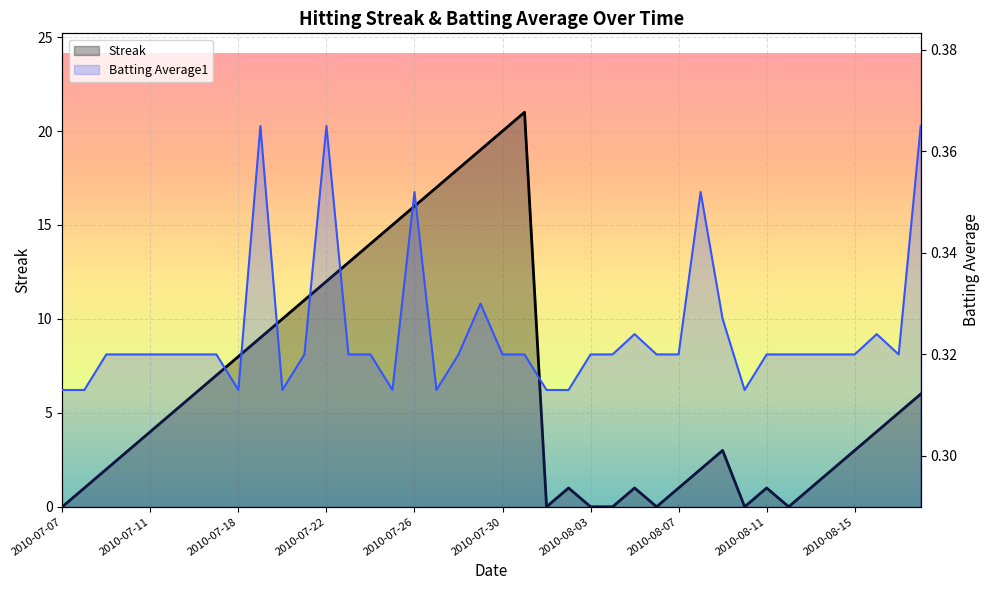

What is the approximate value of Batting Average1 at 2010-07-16?

0.3